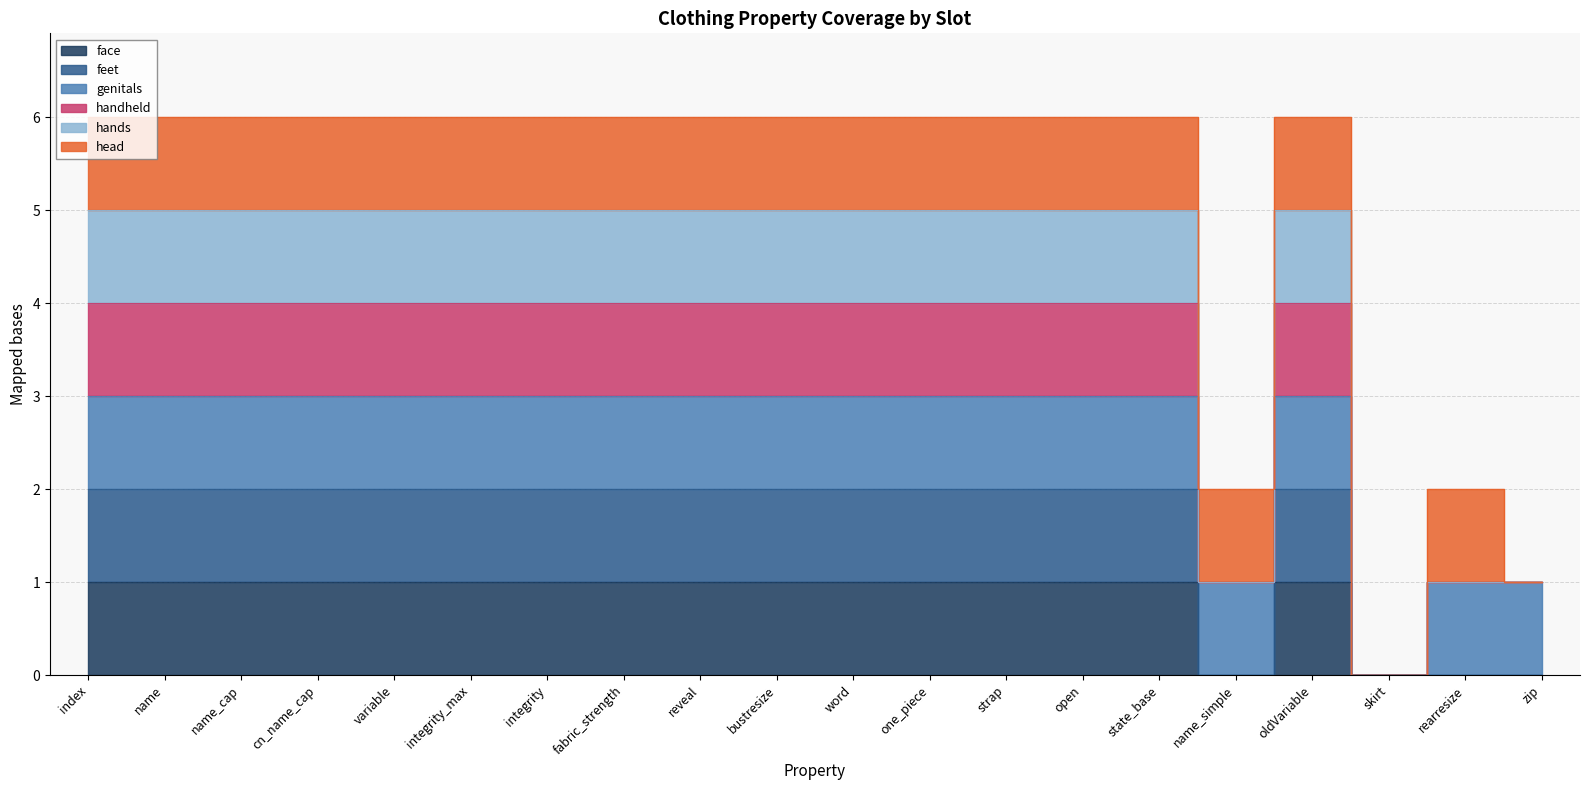

How many values in face are above zero?

16